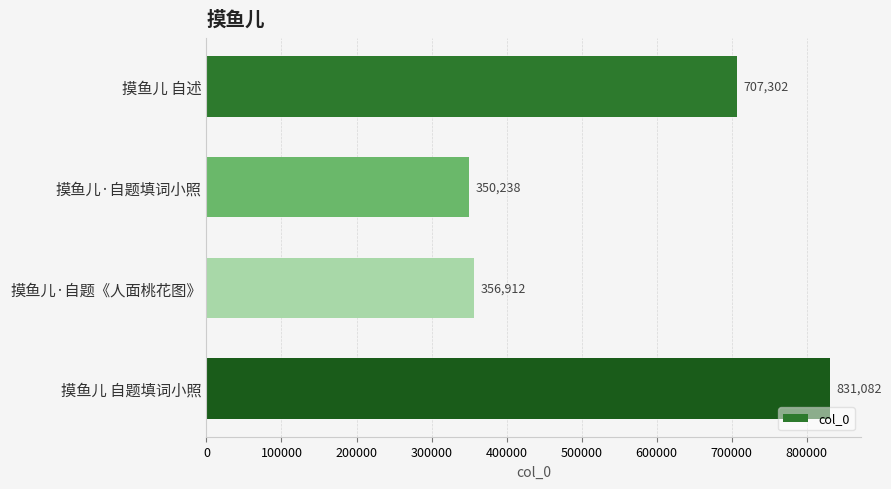

What is the difference between the second highest and second lowest values?

350390